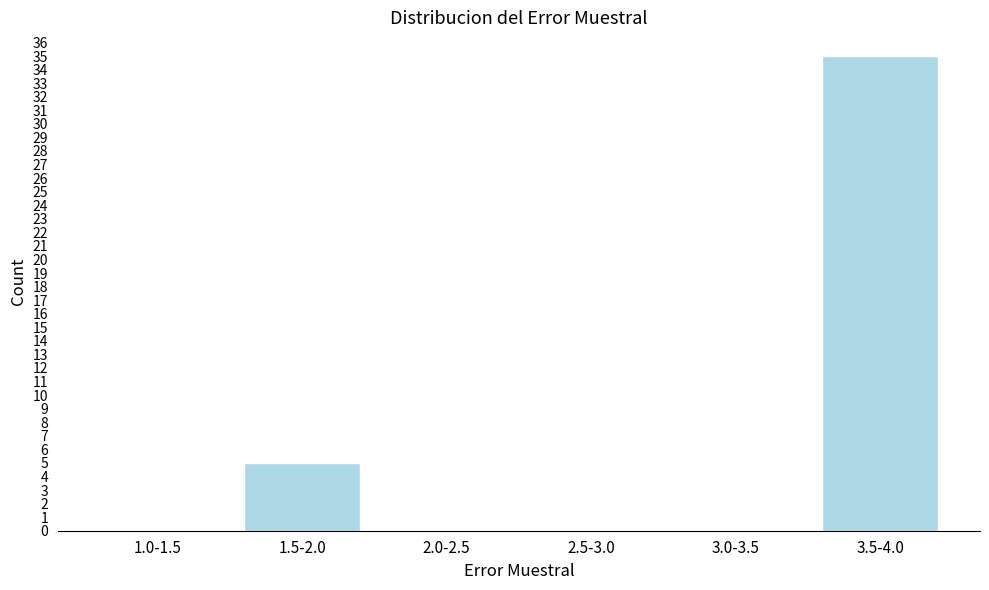

Reading right to left, list all the values displayed in this chart.

3.5-4.0=35	3.0-3.5=0	2.5-3.0=0	2.0-2.5=0	1.5-2.0=5	1.0-1.5=0